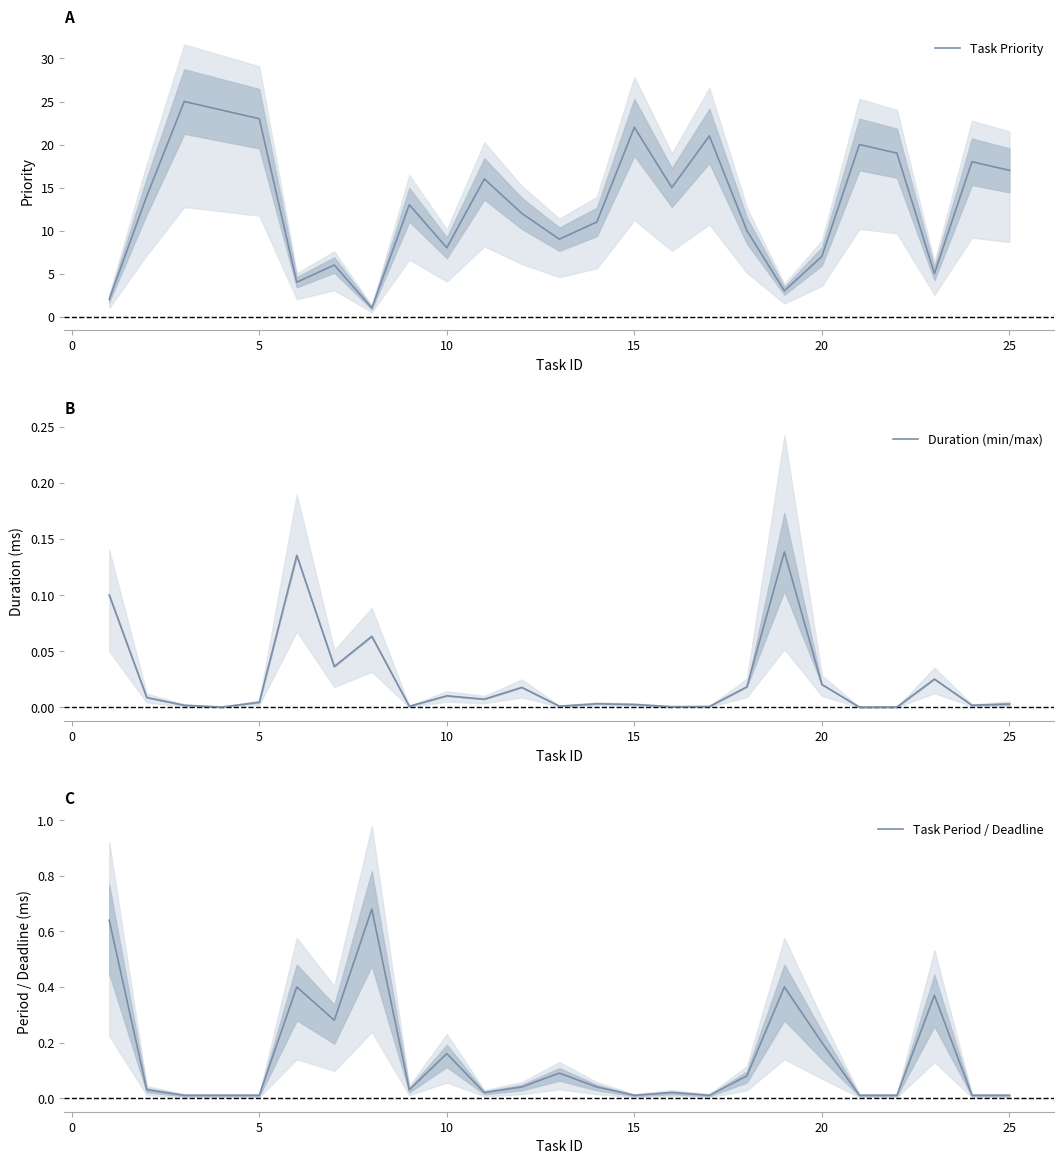

What is the difference between the Task Period / Deadline values at 8 and 12?

0.1